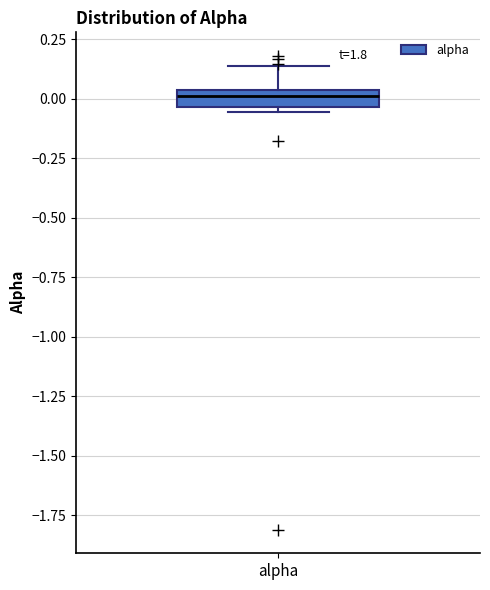

Where does the median line of the box for alpha sit on the y-axis? The values are not printed on the chart, so give them approximately, as read against the axis.

0.00